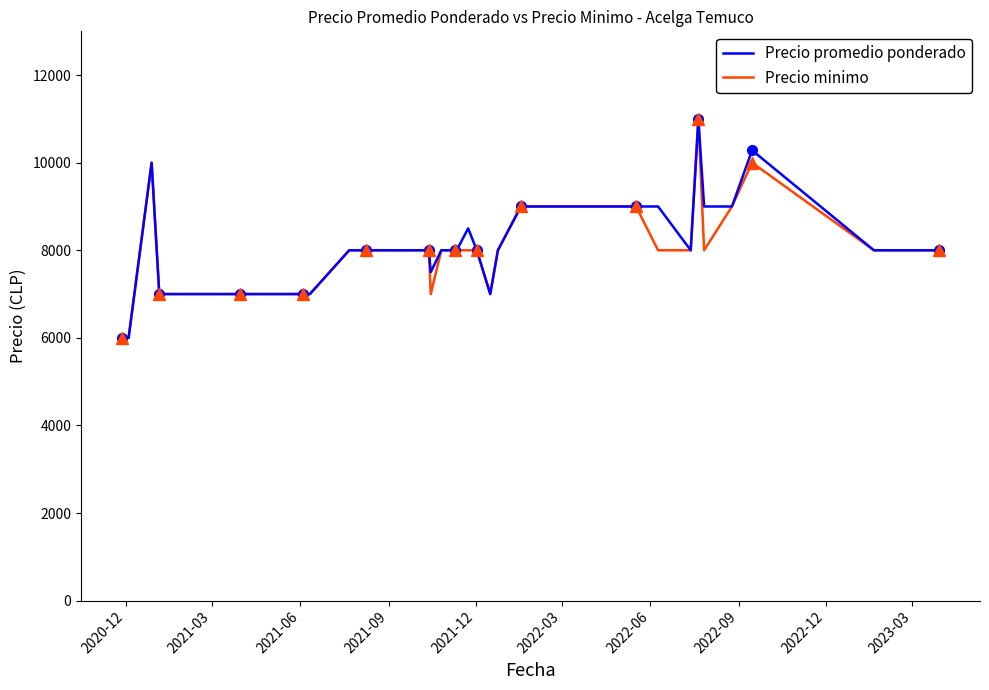

True or false: Precio promedio ponderado and Precio minimo intersect in this chart.

False